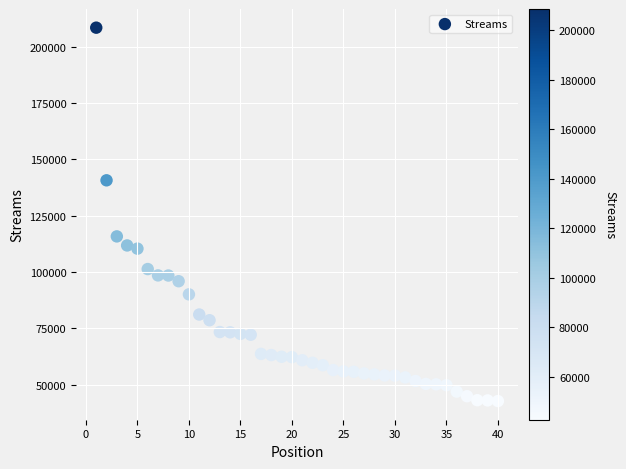

What is the range of Y values (max minus min)?

165753